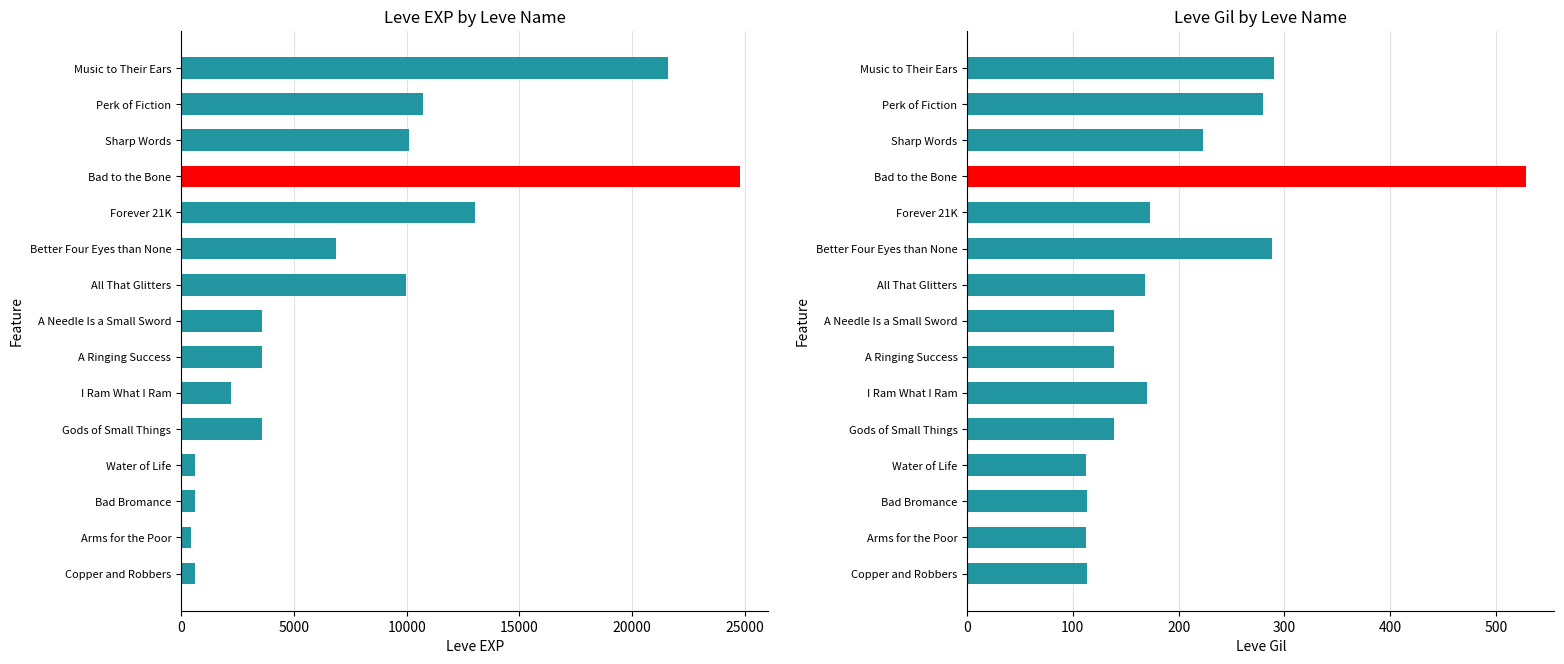

Is the value of Leve EXP at Bad Bromance greater than the value of Leve Gil at I Ram What I Ram?

Yes